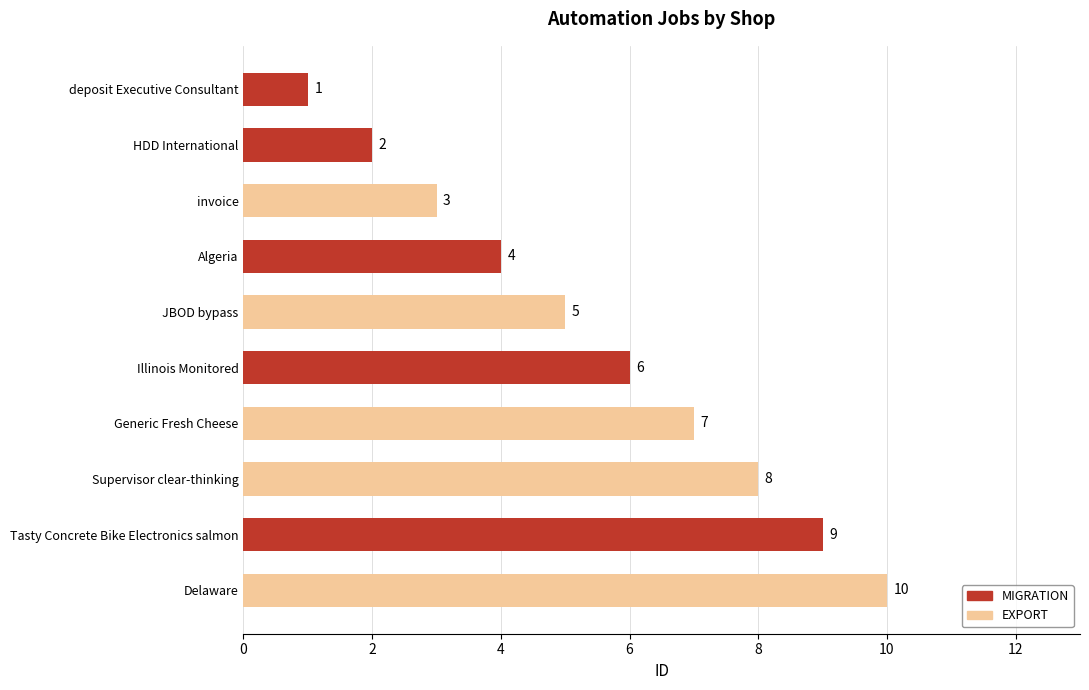

The value at Algeria is 6. True or false?

False